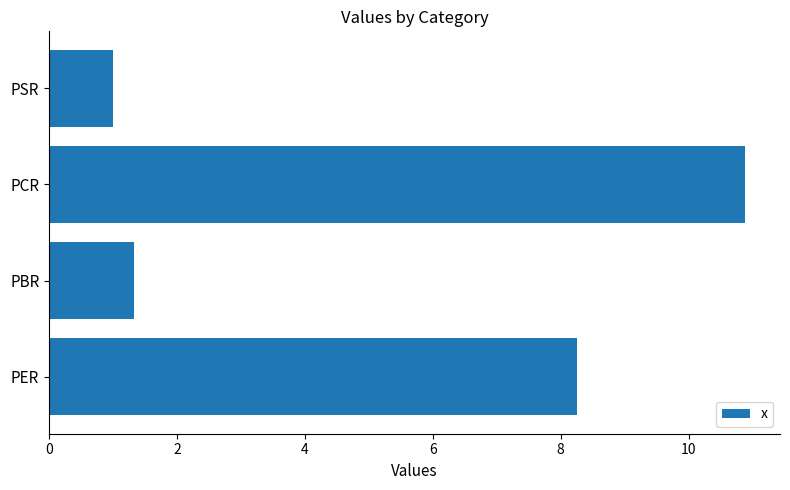

How many data points does each series have?

4